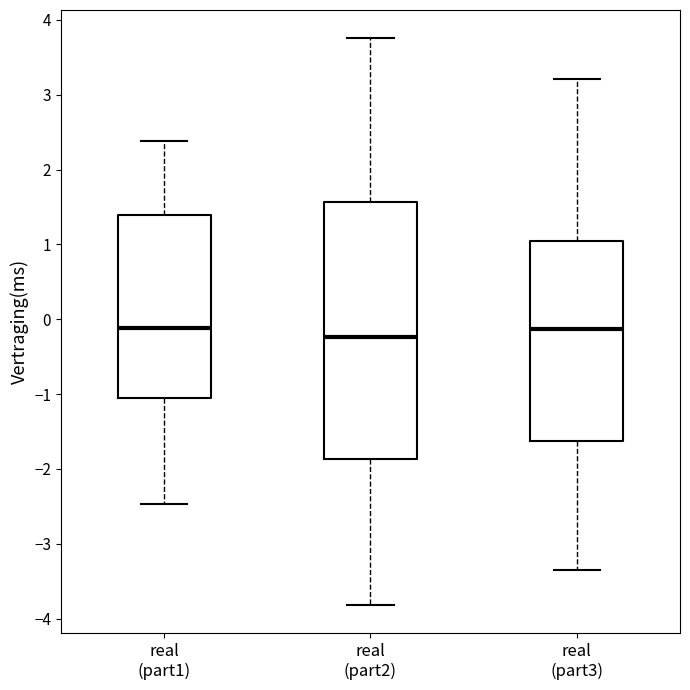

Where does the lower whisker of the box for real (part3) end on the y-axis? The values are not printed on the chart, so give them approximately, as read against the axis.

-3.3